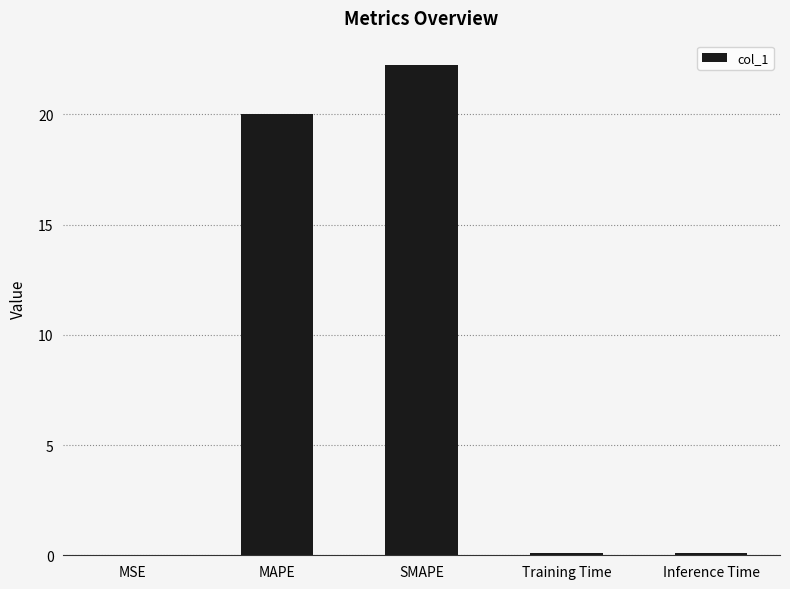

What is the difference between the values at MAPE and MSE?

20.0